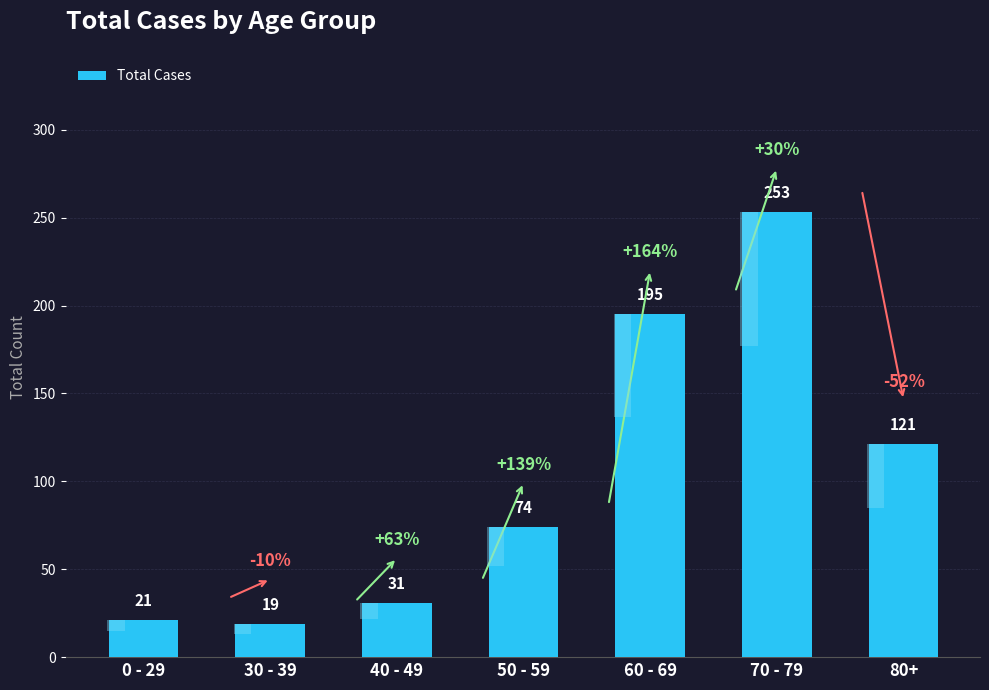

At which category does the chart reach its minimum across all series?

30 - 39